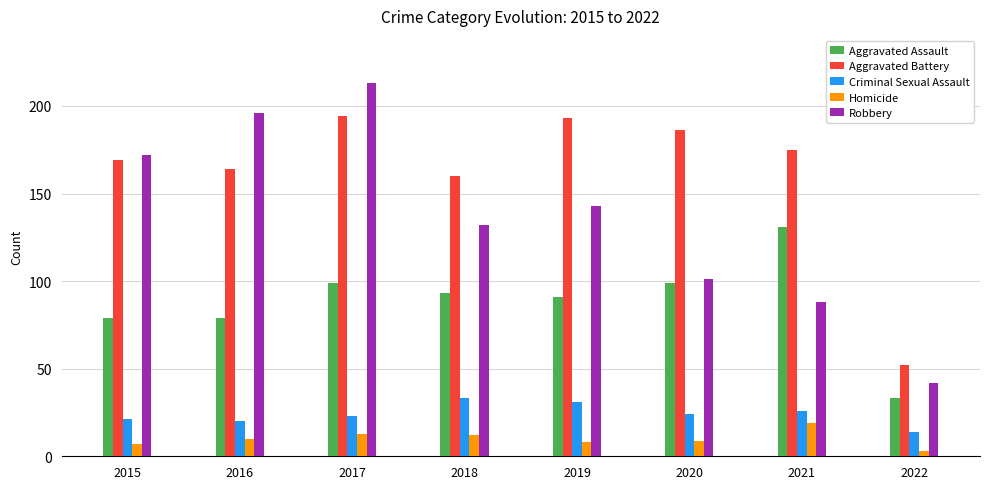

What is the difference between the Aggravated Assault values at 2021 and 2016?

52